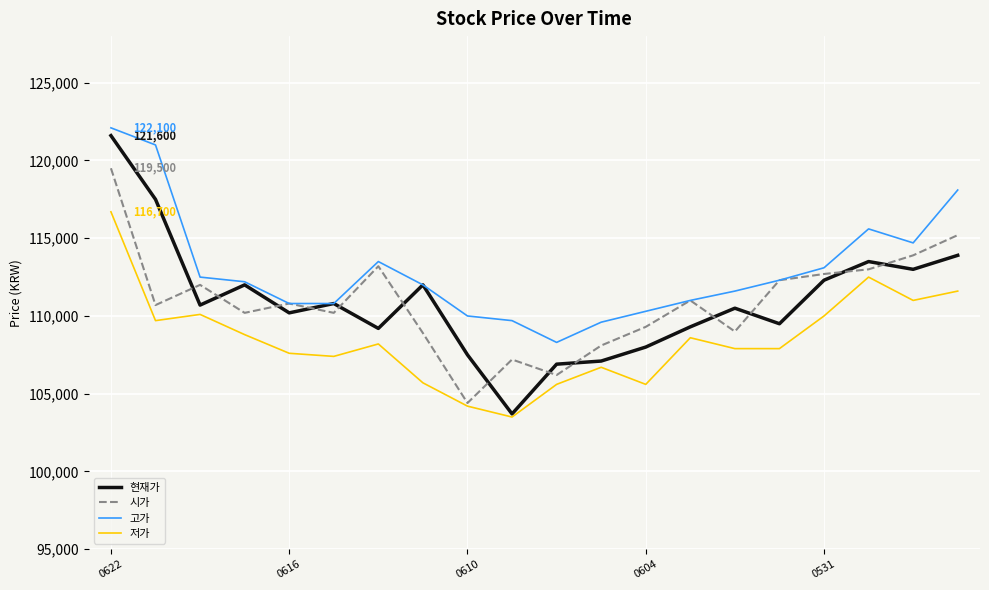

What is the average value of the 고가 series?

112960